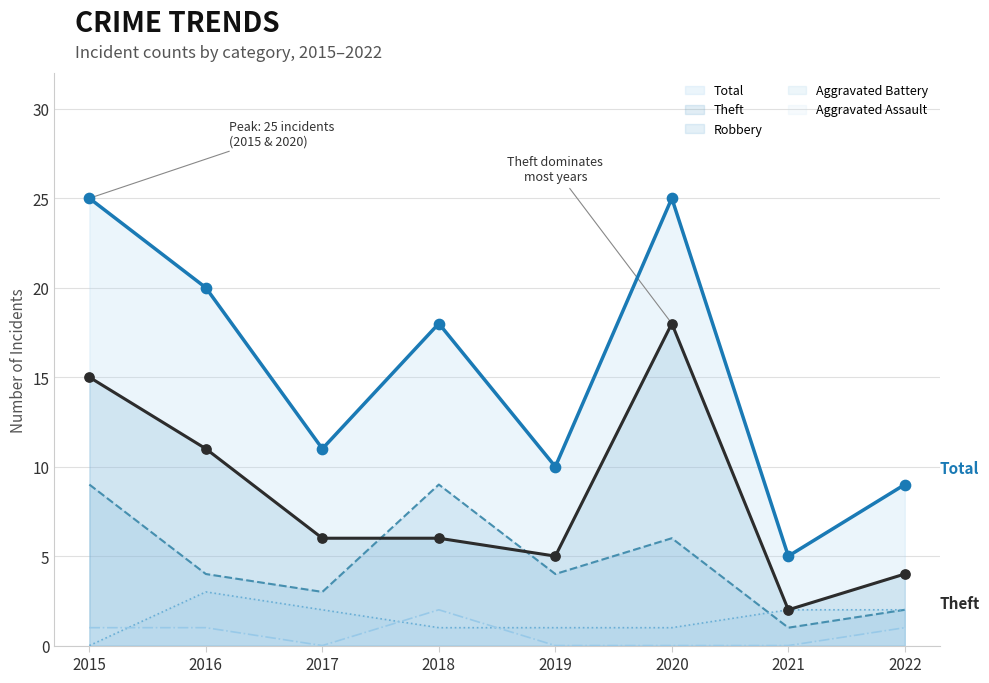

What are all the series names shown in the legend?

Total, Theft, Robbery, Aggravated Battery, Aggravated Assault